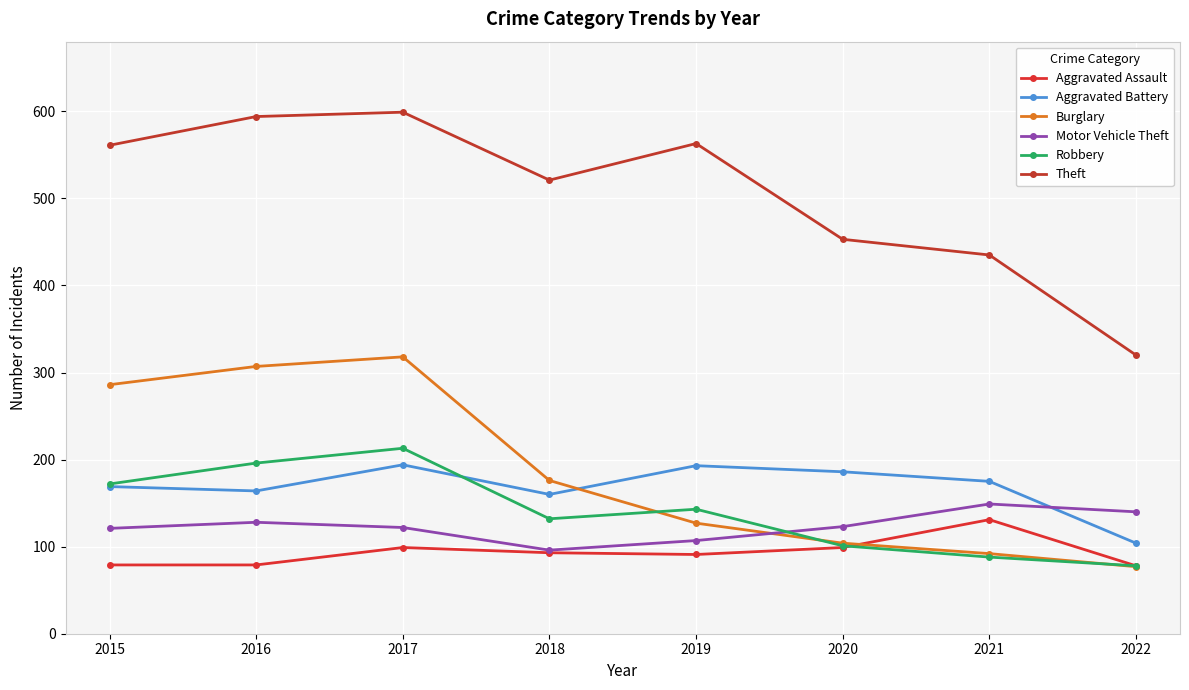

What is the value of the Robbery point at the 1st from the left?

172